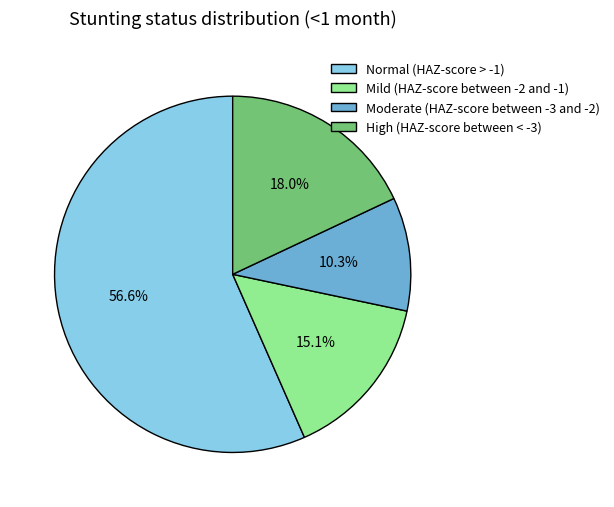

What is the smallest slice in the pie chart?

Moderate (HAZ-score between -3 and -2)